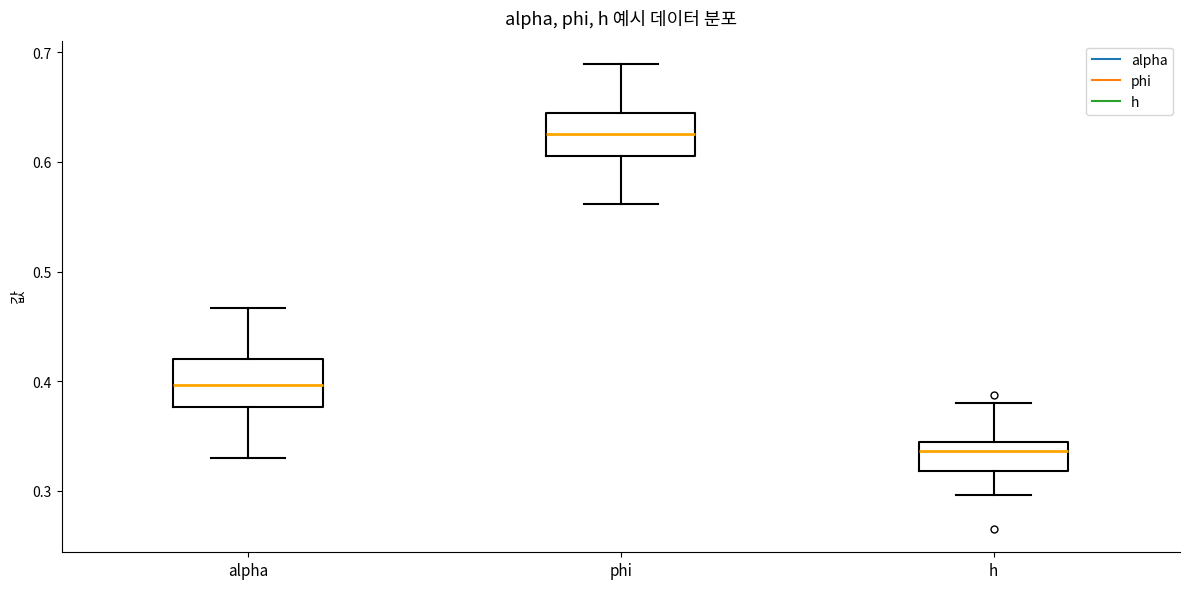

Reading left to right, read every box against the y-axis: the position of its median line, the range the box covers, and the ends of its whiskers. The values are not printed on the chart, so give them approximately, as read against the axis.

alpha: median 0.40, box 0.38 to 0.42, whiskers 0.33 to 0.47
phi: median 0.63, box 0.61 to 0.64, whiskers 0.56 to 0.69
h: median 0.34 (just below the box's upper edge), box 0.32 to 0.34, whiskers 0.30 to 0.38